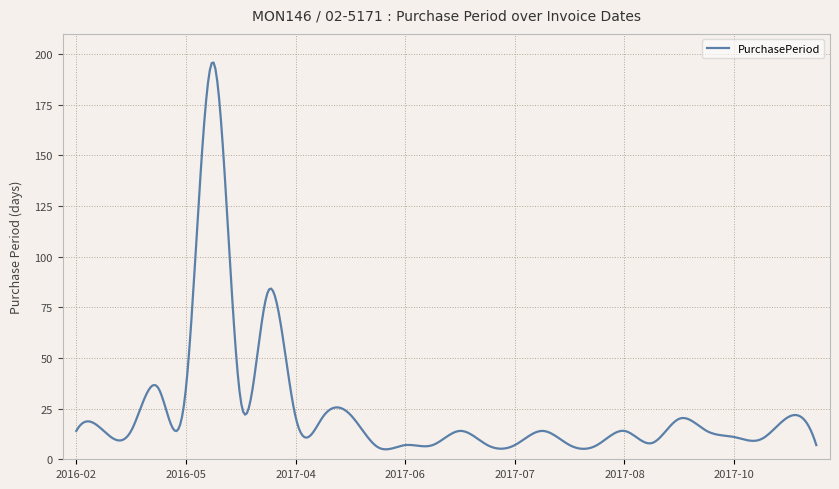

True or false: there are more than 0 points higher than both neighbors.

True